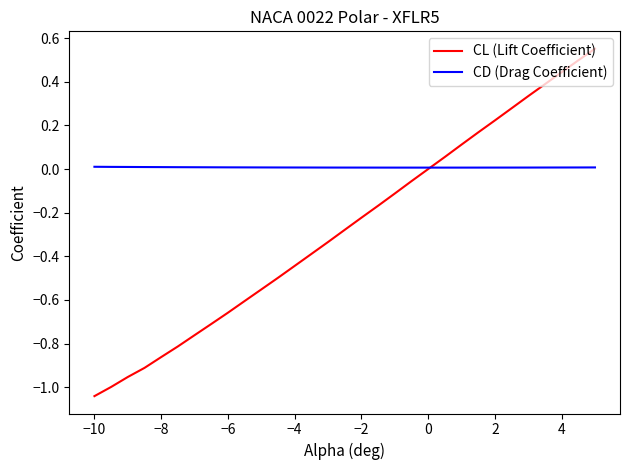

Which series has the largest total across all categories?

CD (Drag Coefficient)